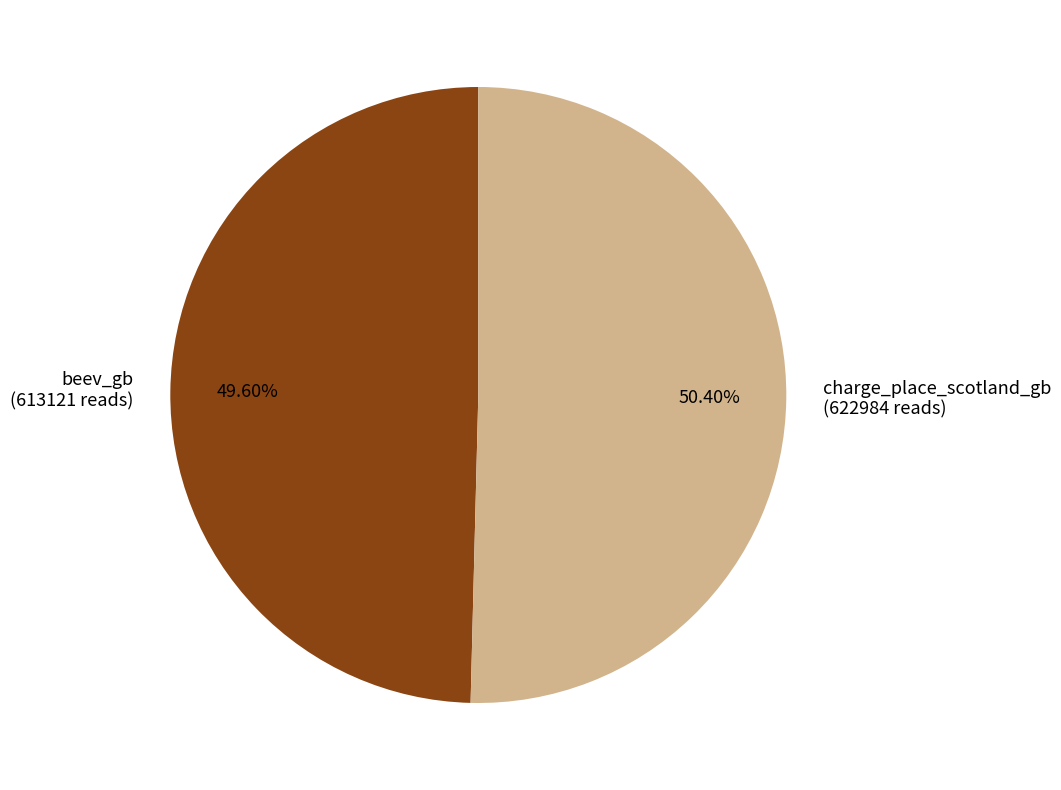

How many slices are in this pie chart?

2